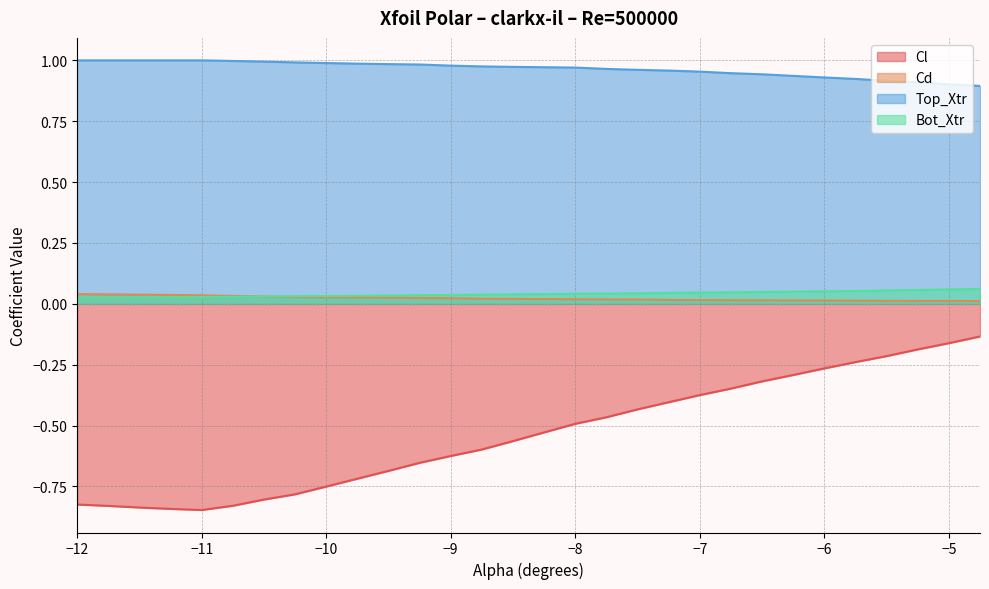

What is the minimum value for Cl?

-0.8